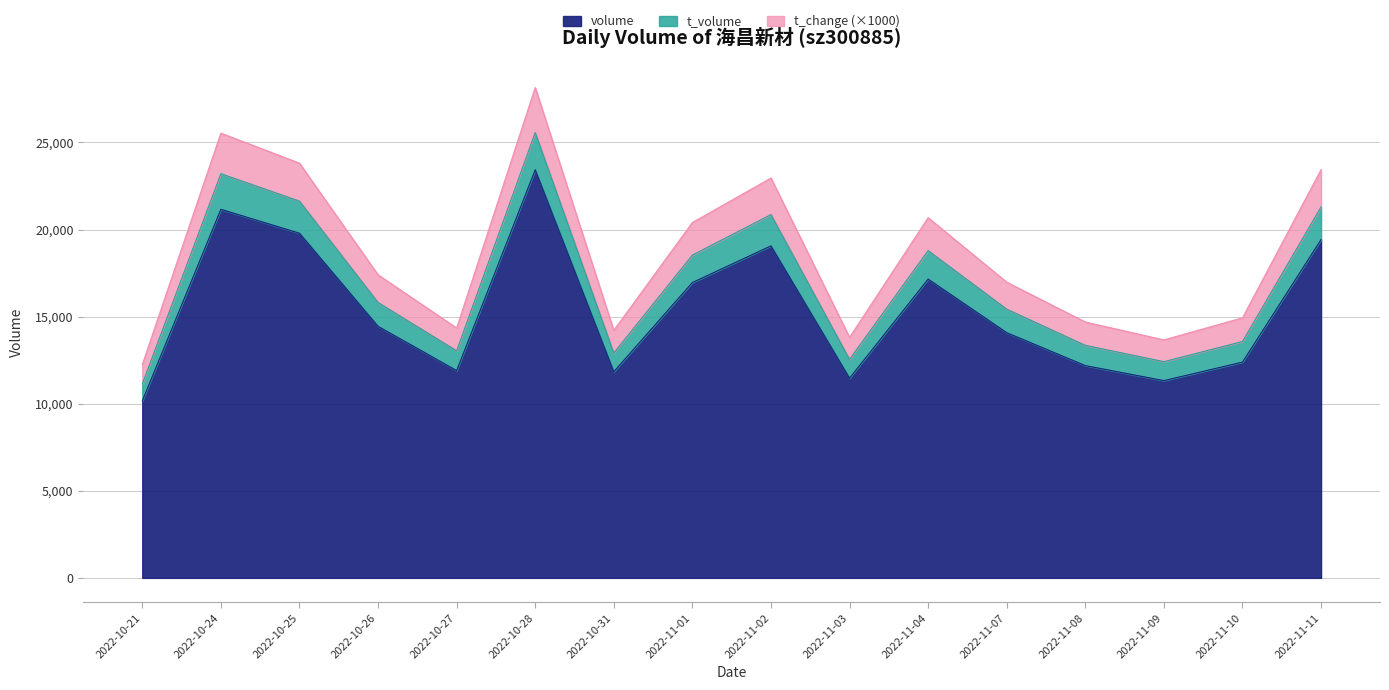

Is it true that volume equals 10267 at 2022-10-28?

False